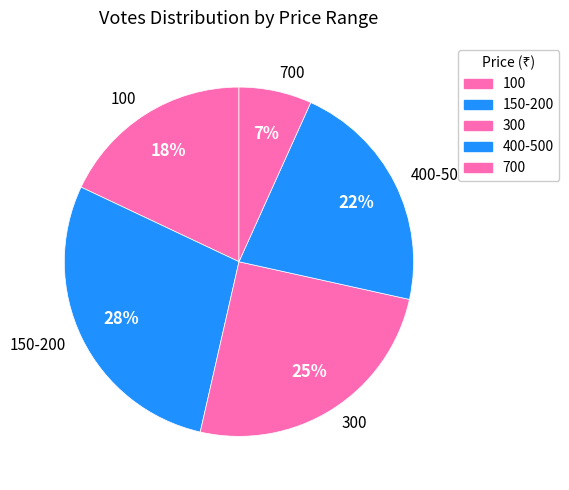

Rank the categories by value from lowest to highest.

700, 100, 400-500, 300, 150-200